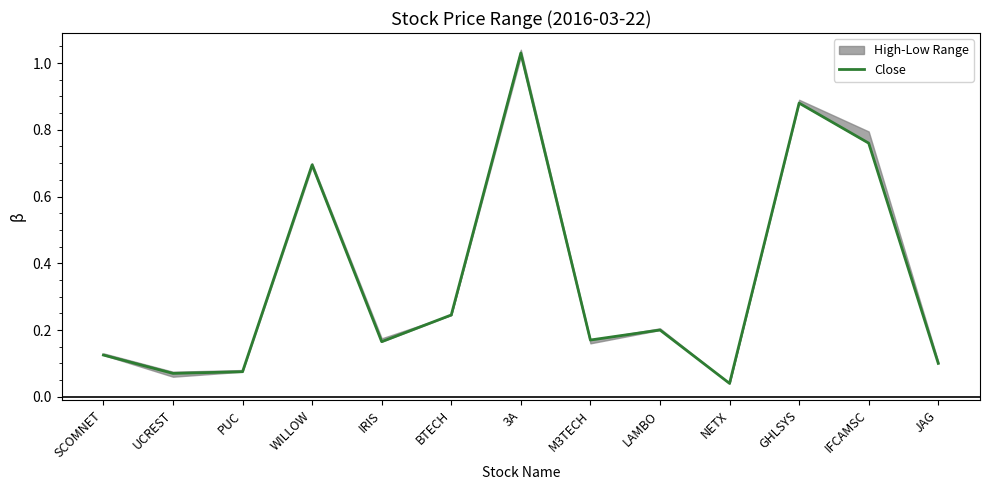

Count the number of categories in the chart.

13